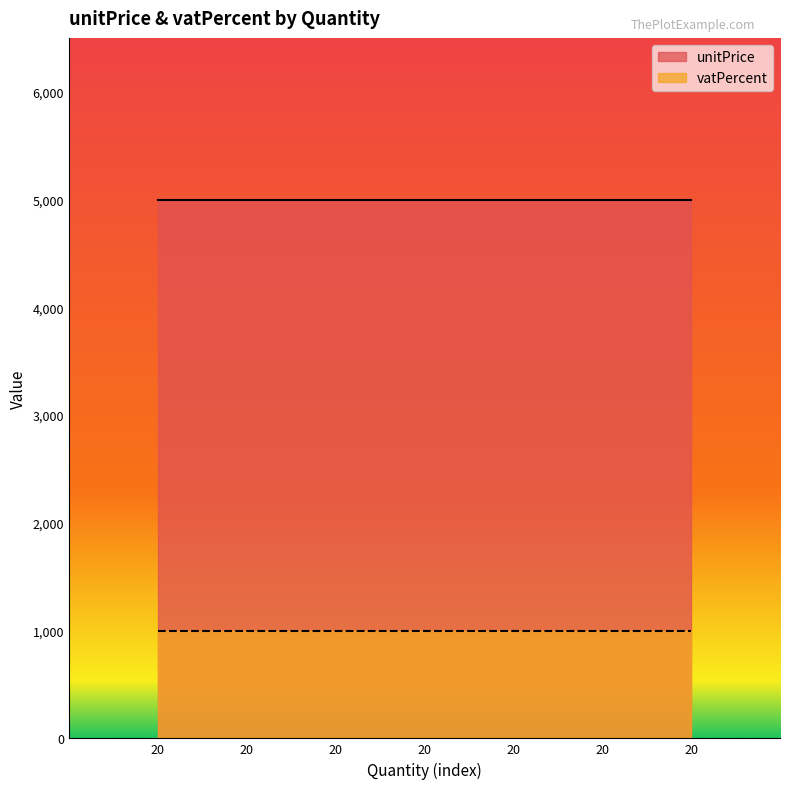

The unitPrice series shows 5000 at 20. True or false?

True